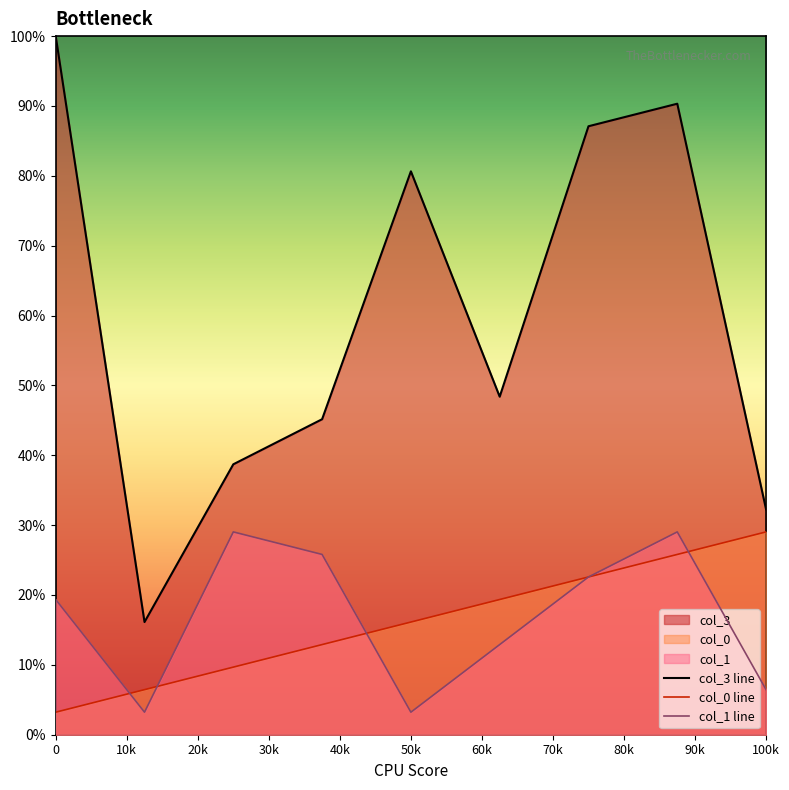

True or false: col_0 has more than 1 points higher than both neighbors.

False